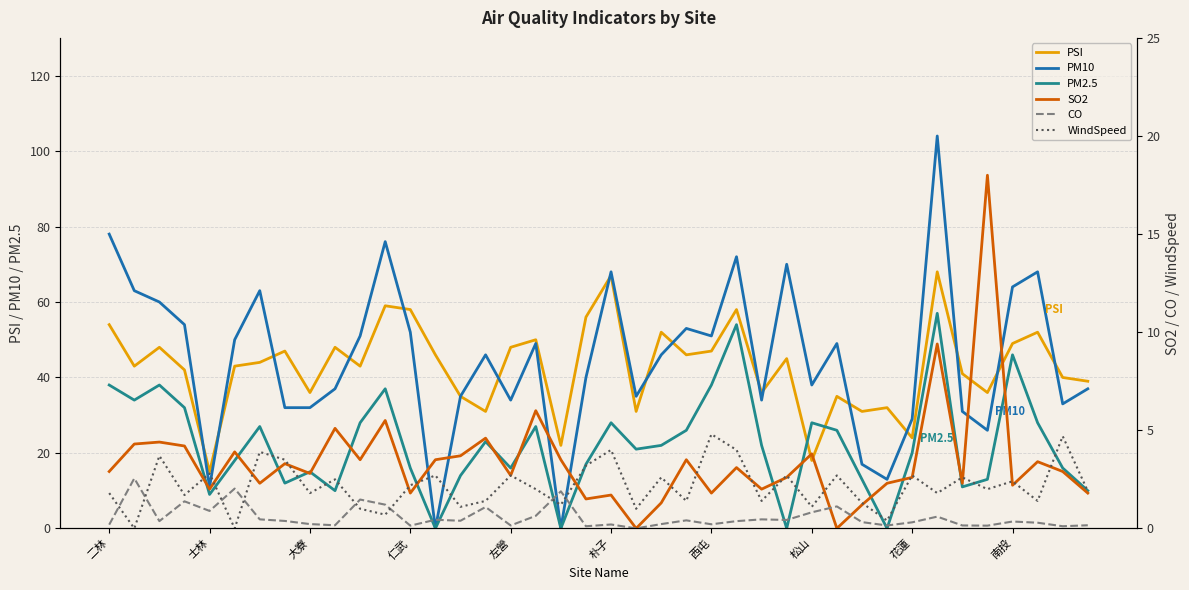

How many values in the CO series exceed 0?

39